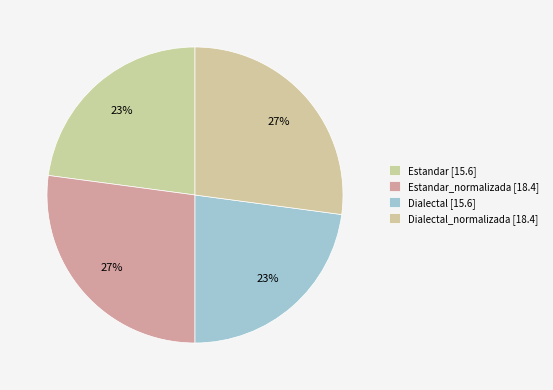

Count the number of slices in the pie.

4